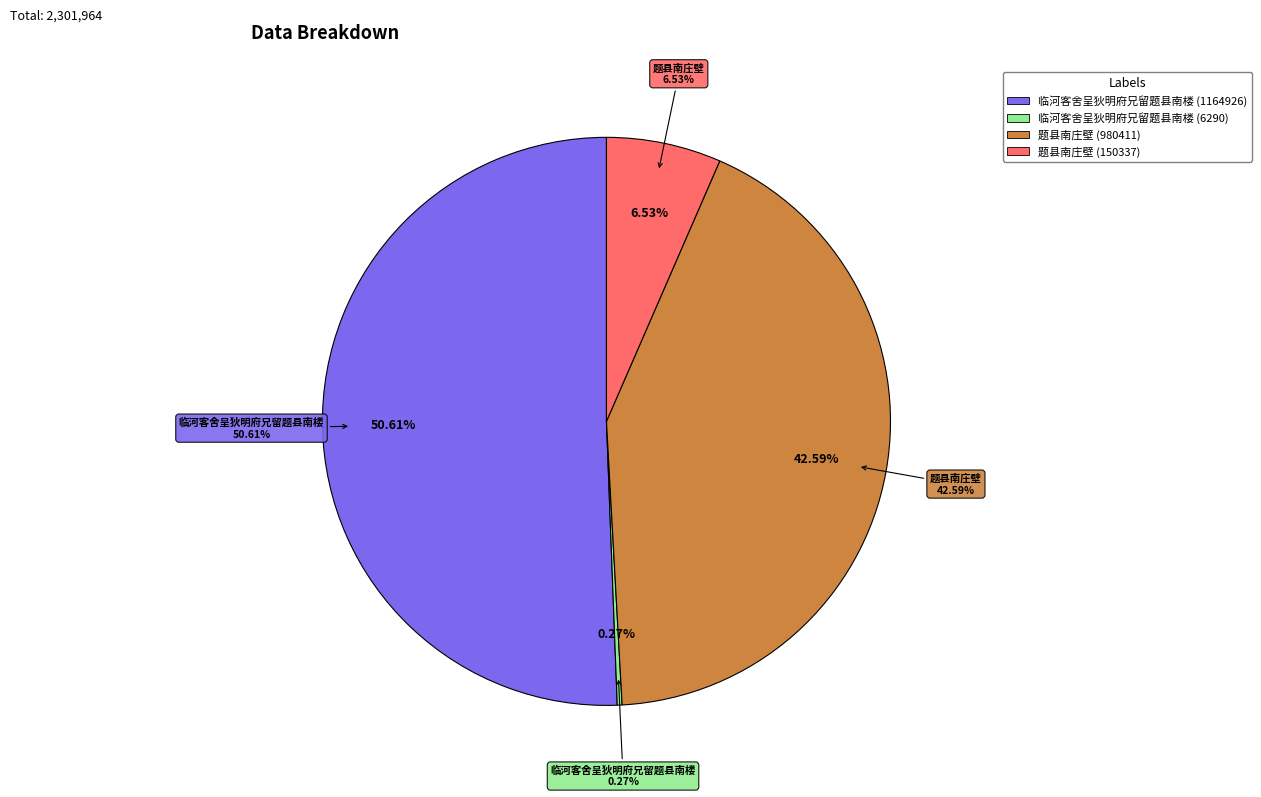

How many segments does this pie chart have?

4